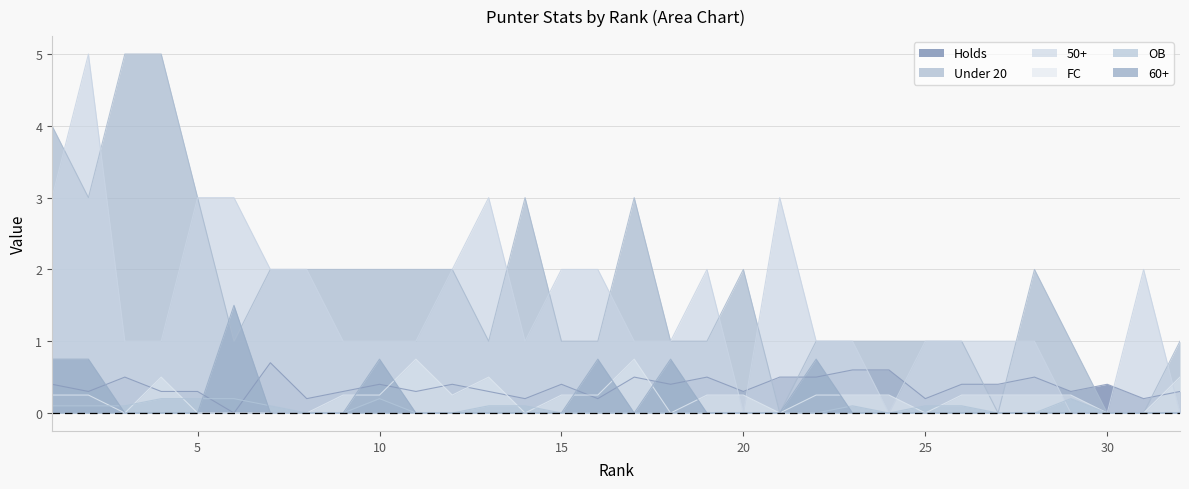

At which category is the sum across all series the highest?

2